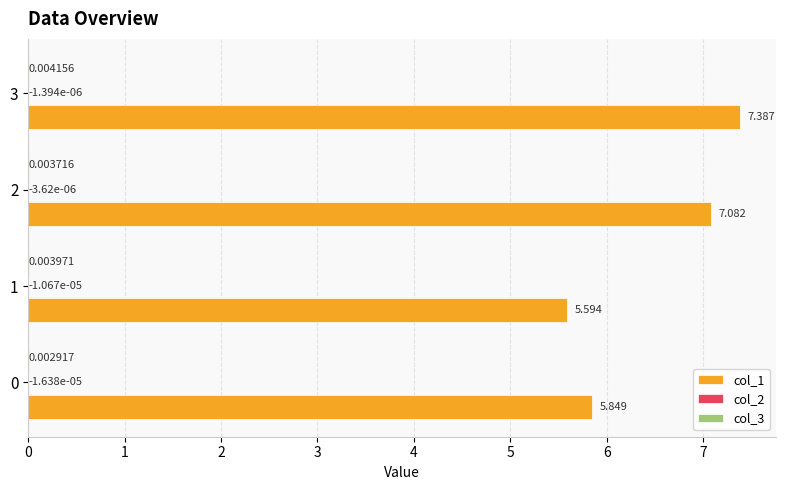

What is the average value of the col_1 series?

6.5